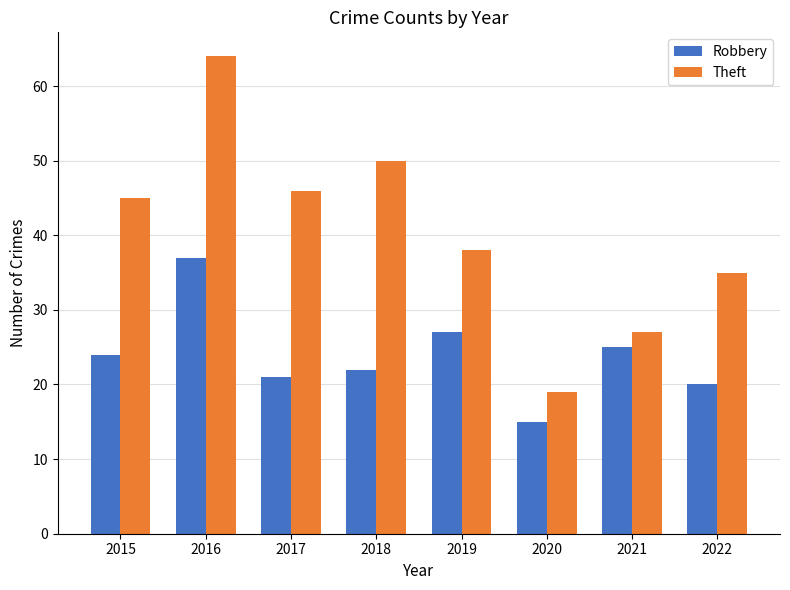

True or false: Robbery has a value of 24 at 2015.

True